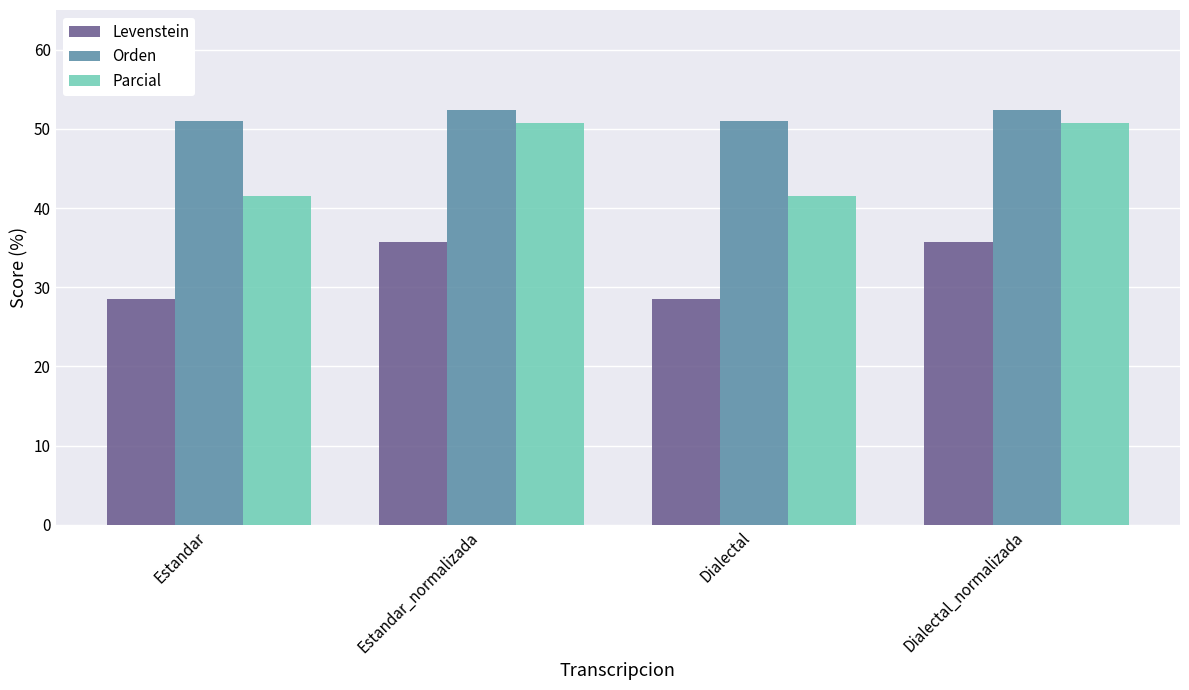

Reading left to right, list all the values displayed in this chart.

Levenstein: Estandar=28.6	Estandar_normalizada=35.7	Dialectal=28.6	Dialectal_normalizada=35.7
Orden: Estandar=50.9	Estandar_normalizada=52.4	Dialectal=50.9	Dialectal_normalizada=52.4
Parcial: Estandar=41.5	Estandar_normalizada=50.8	Dialectal=41.5	Dialectal_normalizada=50.8